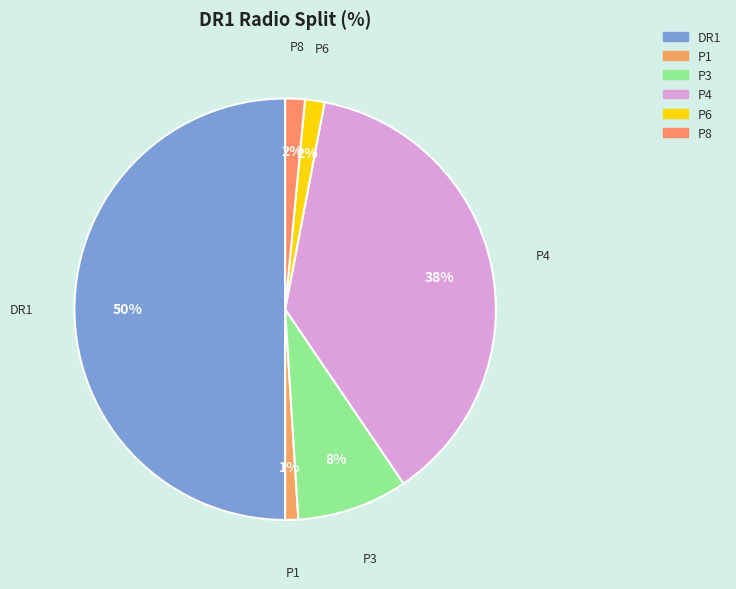

What percentage is the P1 slice, to the nearest percent?

1%